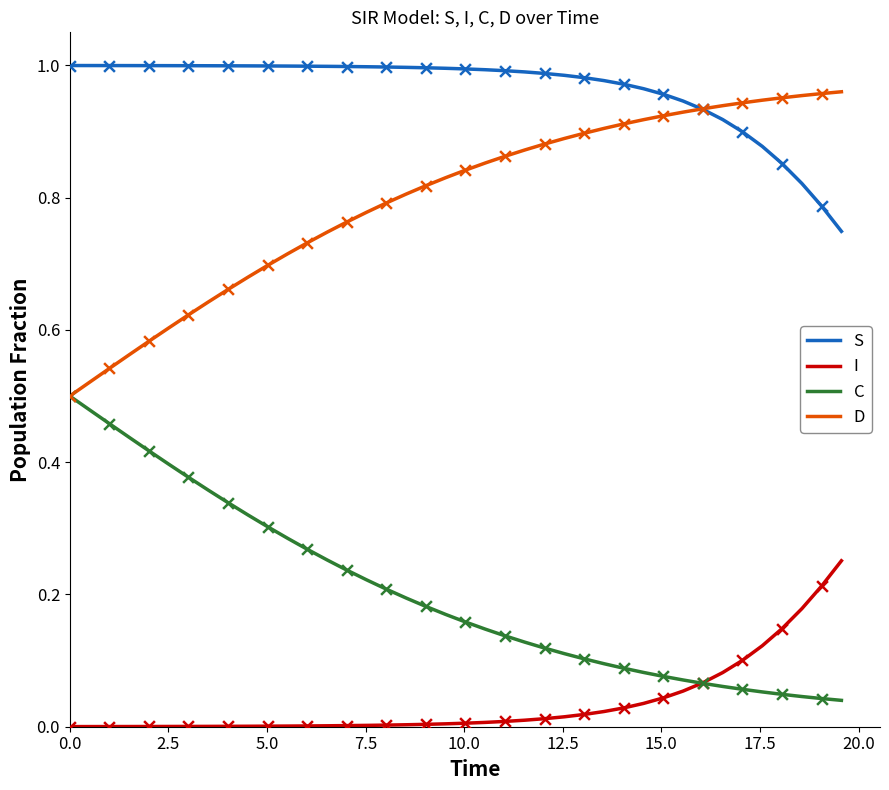

What are all the series names shown in the legend?

S, I, C, D